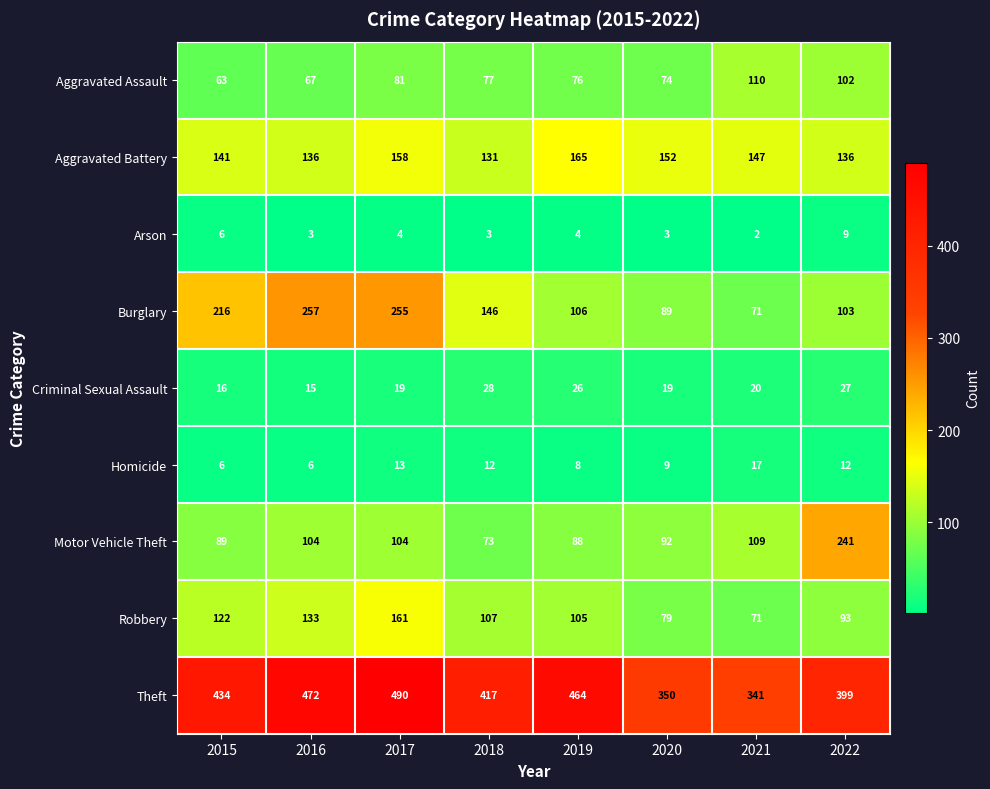

Between 2016 and 2020, which series saw the biggest shift?

Burglary